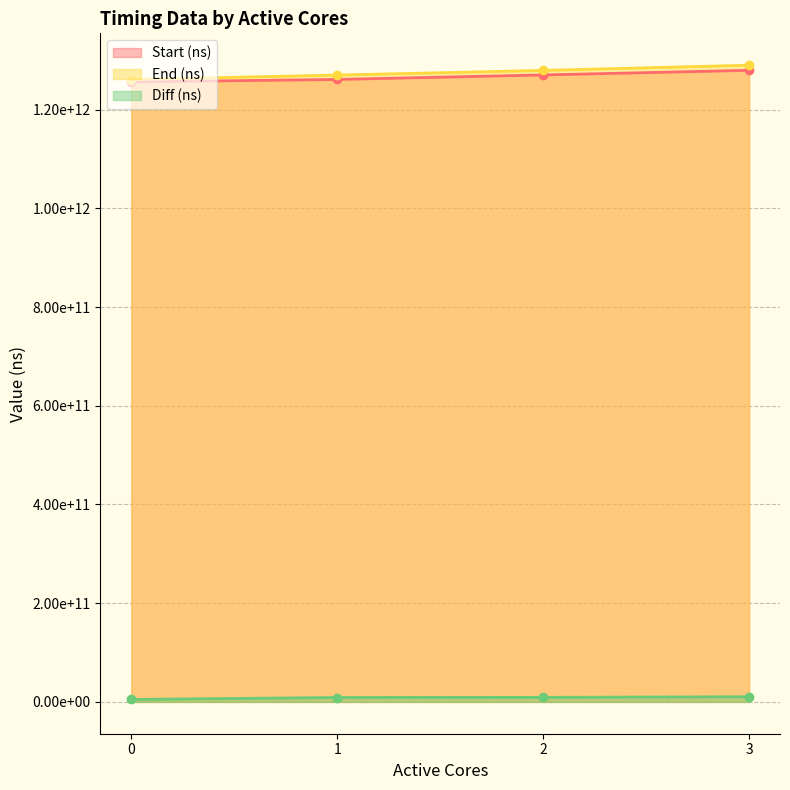

True or false: End (ns) and Start (ns) intersect in this chart.

False